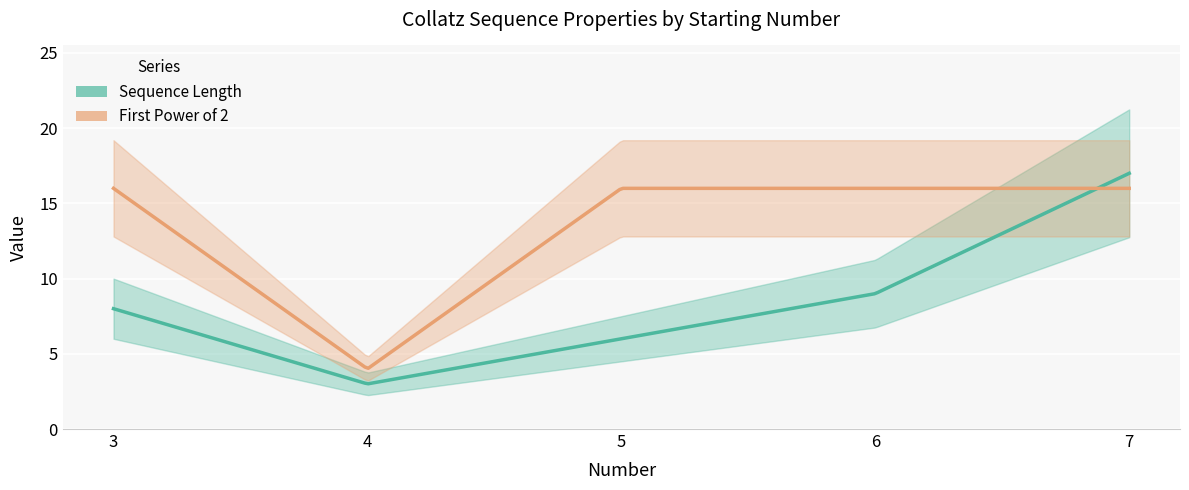

What is the sum of the Sequence Length values at 3 and 5?

14